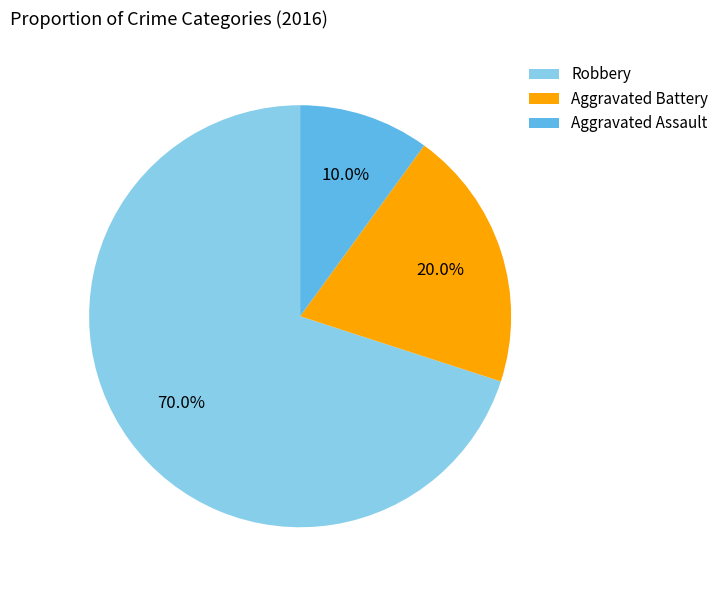

Rank the categories by value from lowest to highest.

Aggravated Assault, Aggravated Battery, Robbery